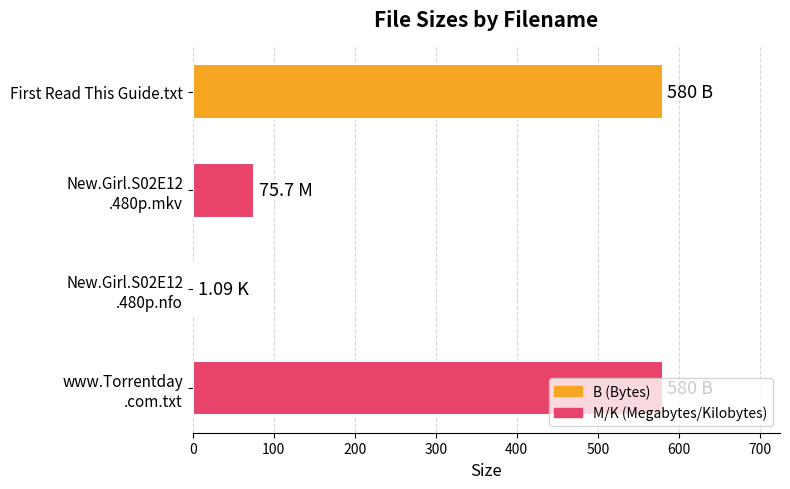

What is the average value?

309.2